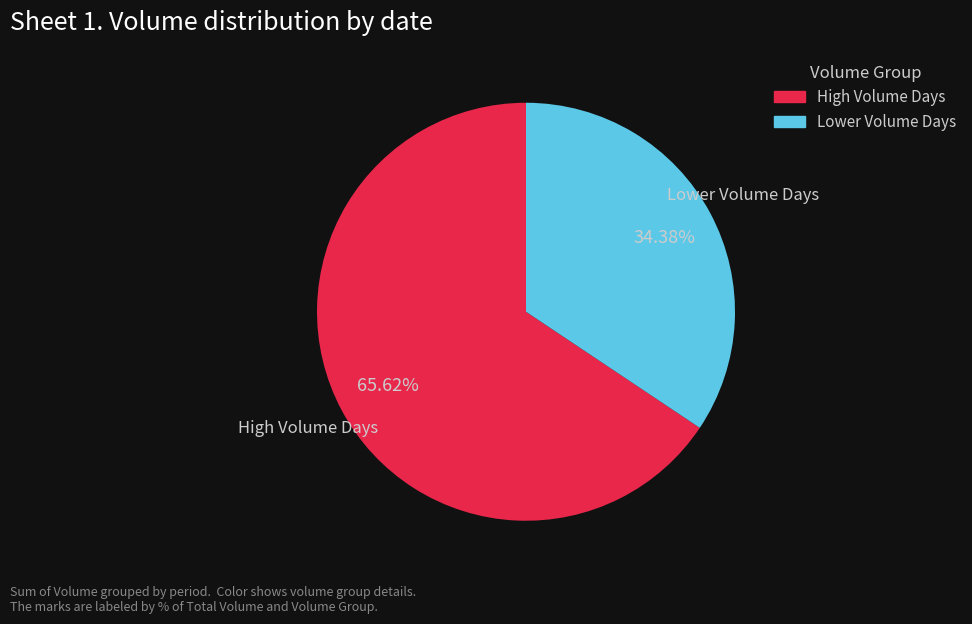

Rank the categories by value from highest to lowest.

High Volume Days, Lower Volume Days